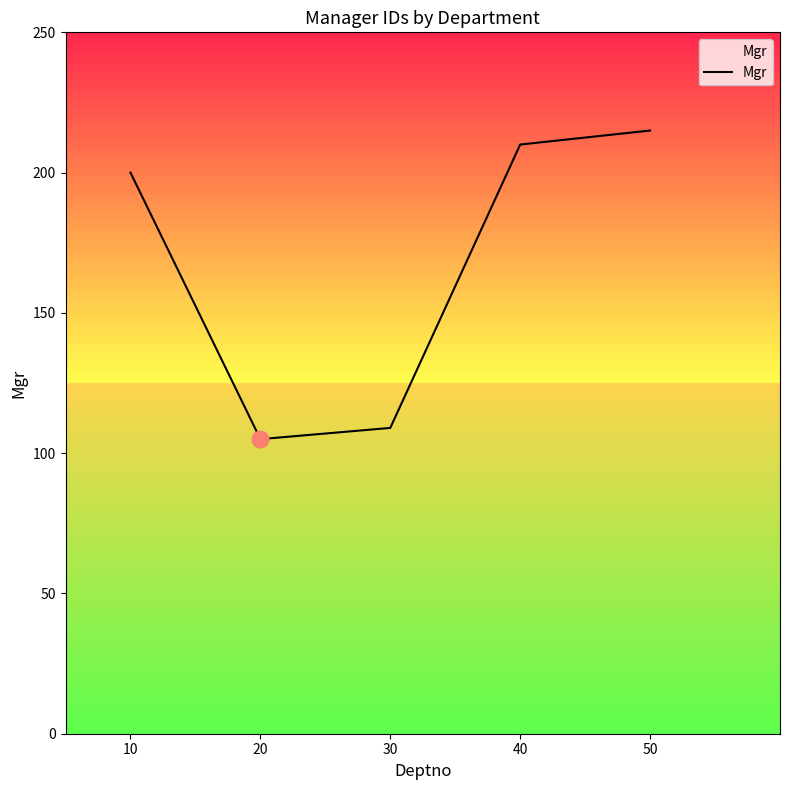

List the labels in order of value, smallest first.

20, 30, 10, 40, 50